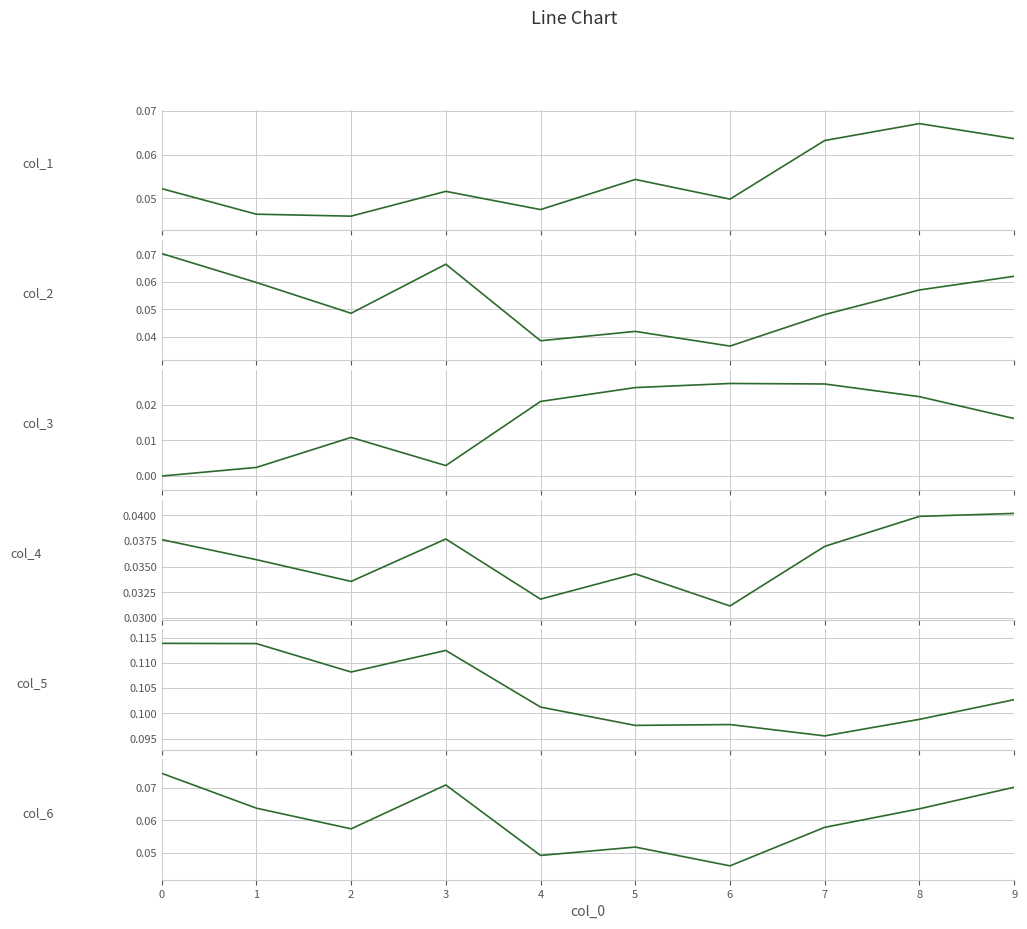

True or false: col_4 and col_5 cross at least once.

False